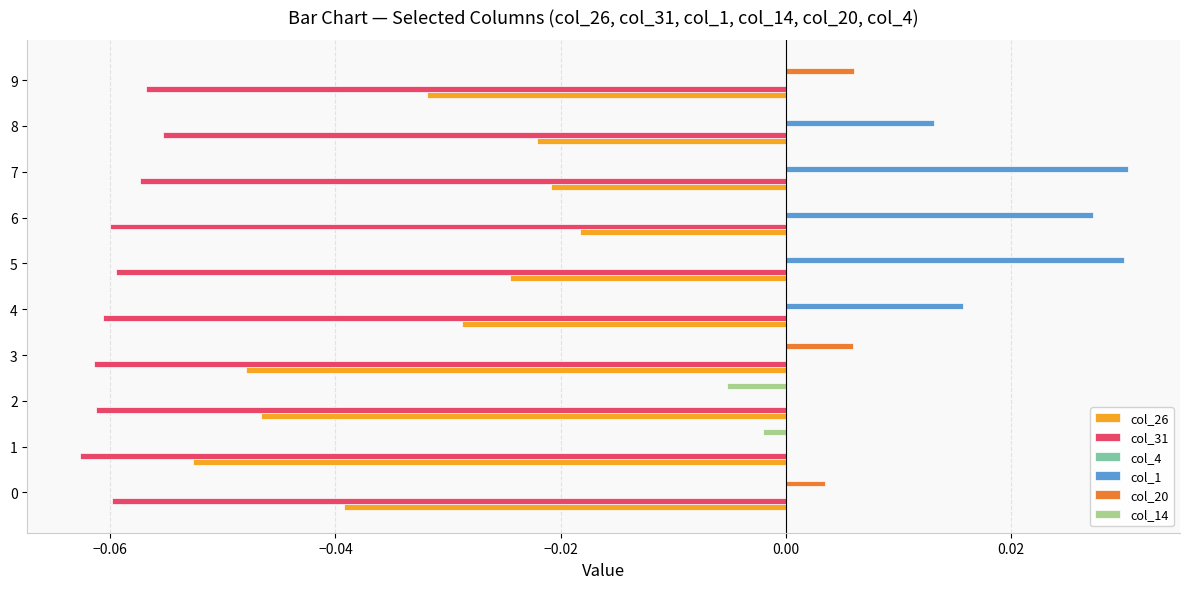

True or false: col_26 has a value of -0.1 at 0.

False